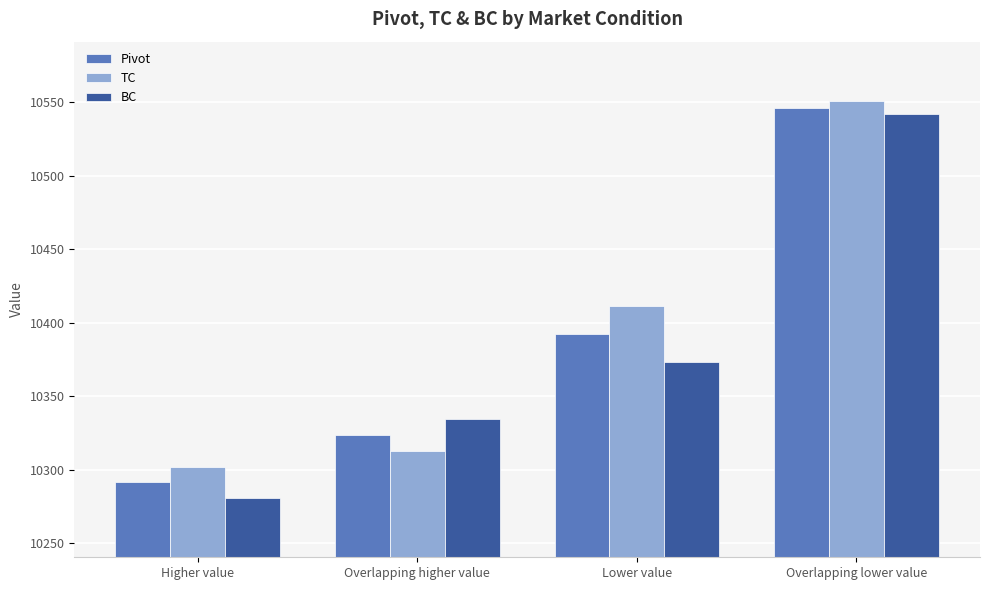

List the series in order of their peak value, highest first.

TC, Pivot, BC